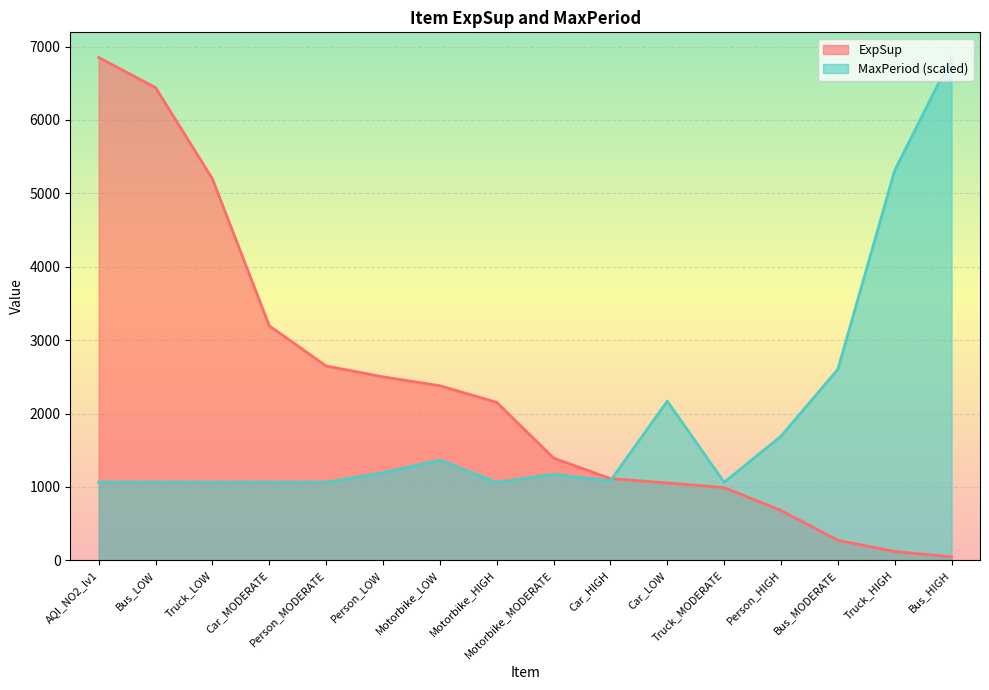

At Bus_MODERATE, list the series in order from smallest to largest.

ExpSup, MaxPeriod (scaled)